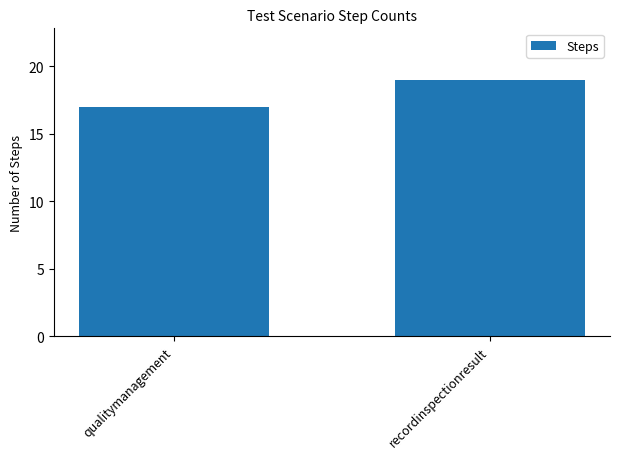

What is the sum of the values at recordinspectionresult and qualitymanagement?

36